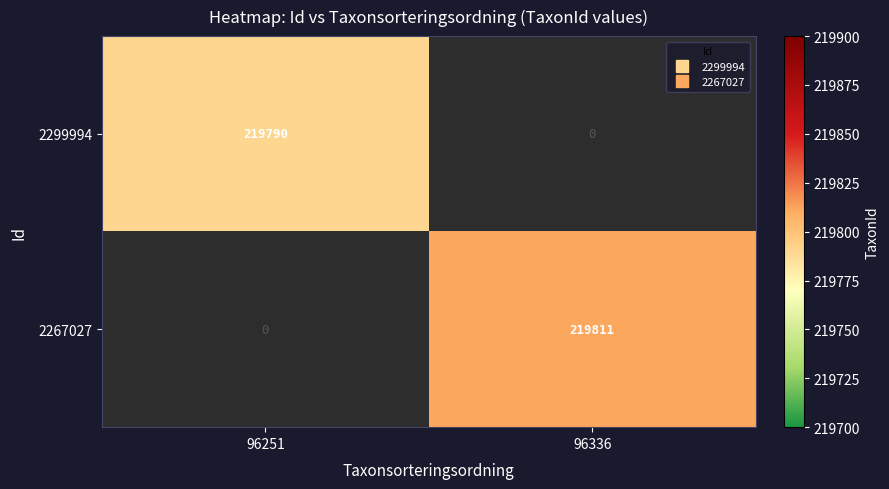

How many data points in 2299994 are less than 219790?

1